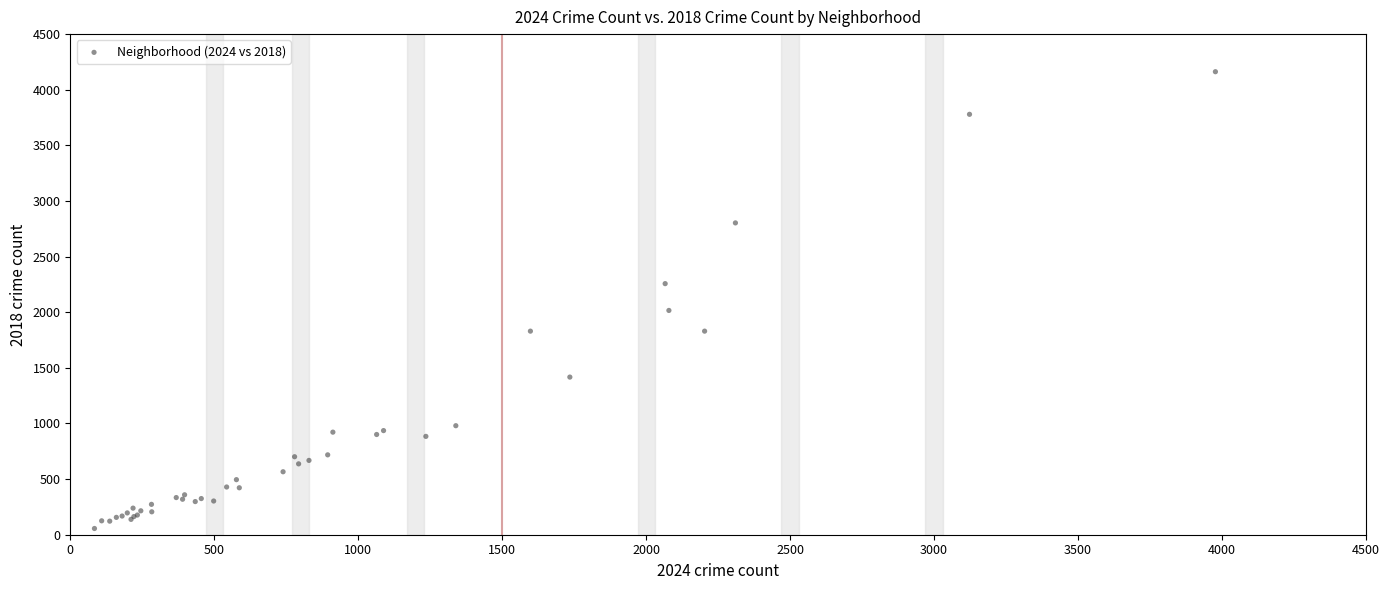

What Y value in the scatter plot is closest to 2109?

2016